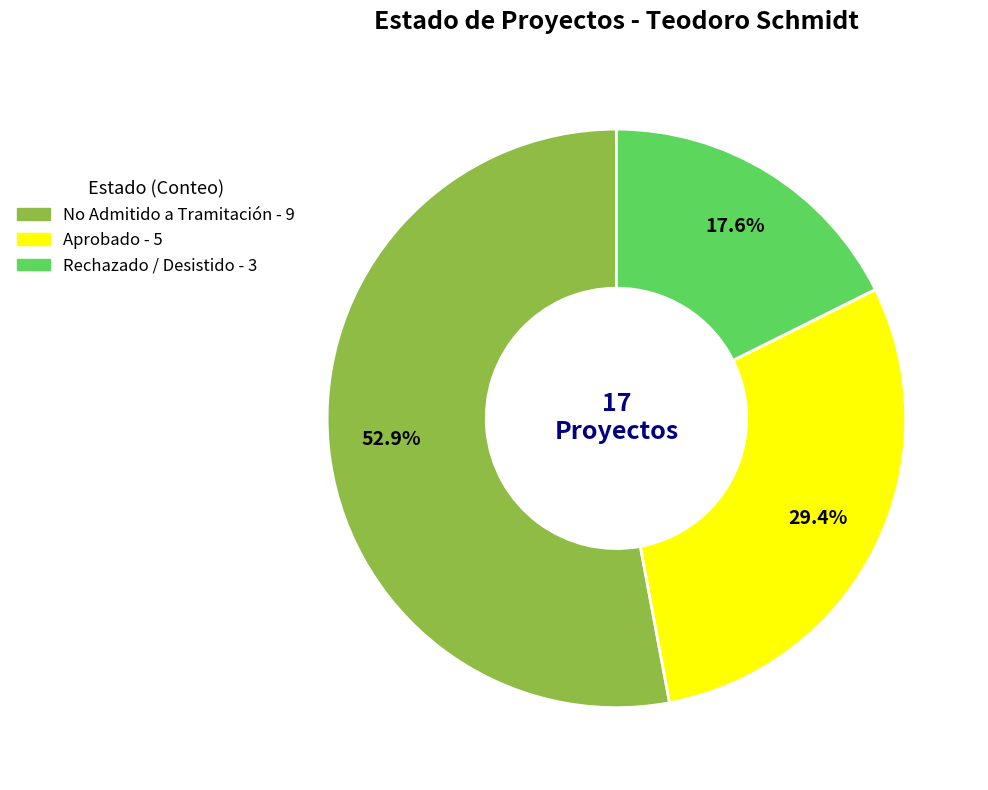

Which slice represents more than half of the pie?

No Admitido a Tramitación